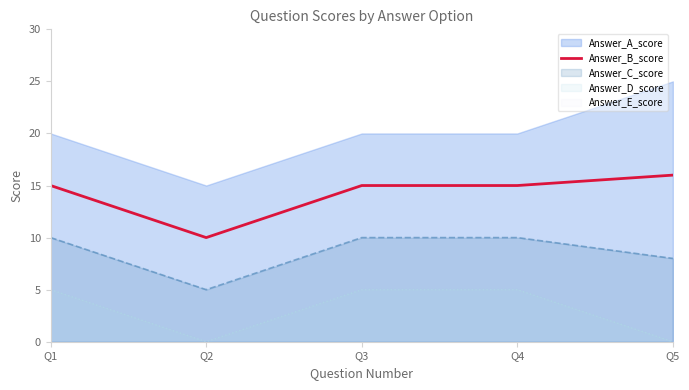

True or false: the data has more than 1 interior local peaks.

False